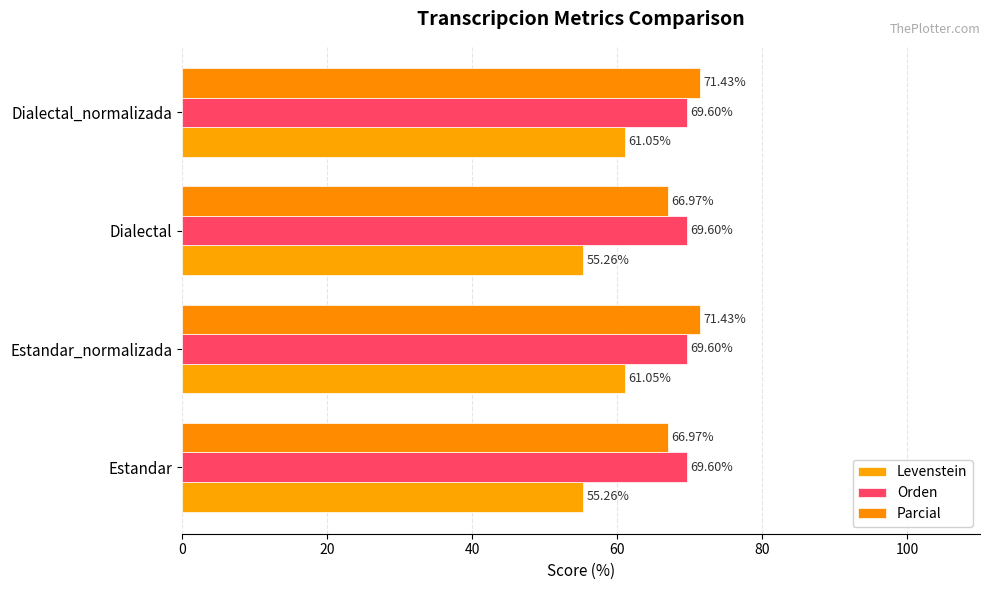

How many values in the Levenstein series are below 61?

2